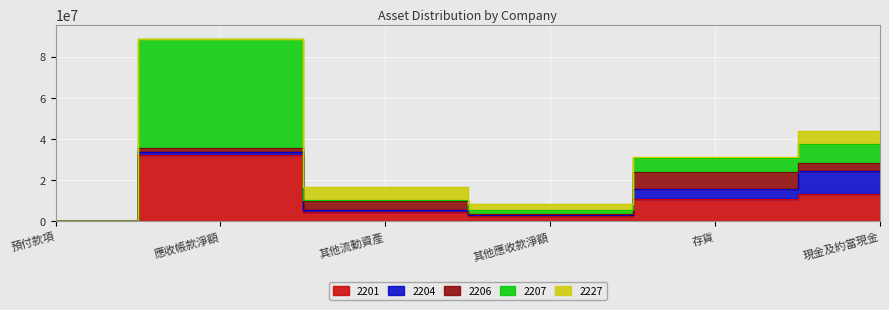

Count the number of categories in the chart.

6